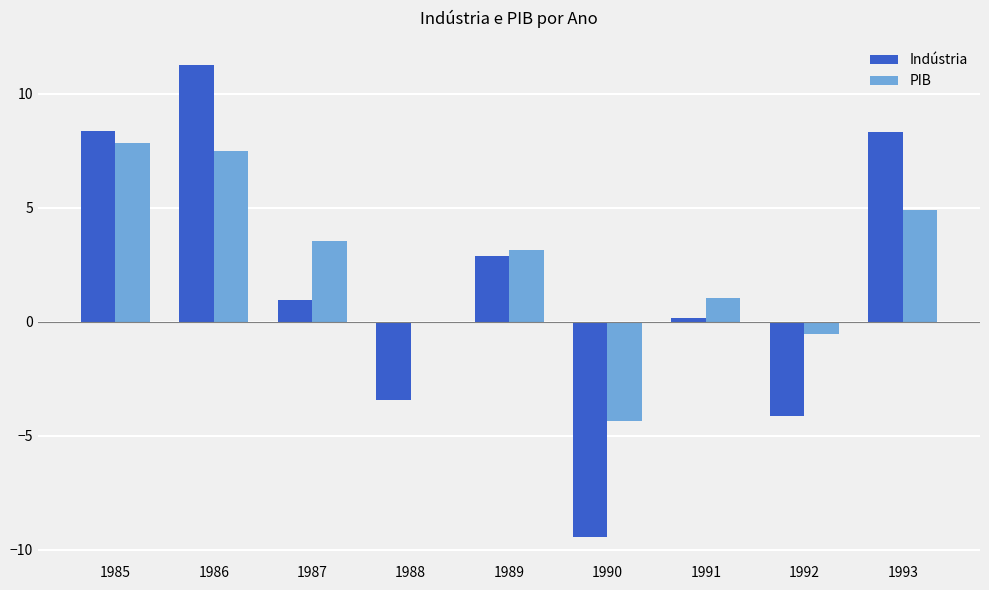

What is the total value across all series at 1986?

18.8